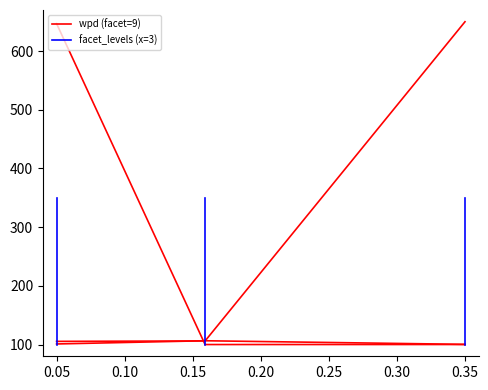

At 0.05, list the series in order from largest to smallest.

facet_levels (x=3), wpd (facet=9)